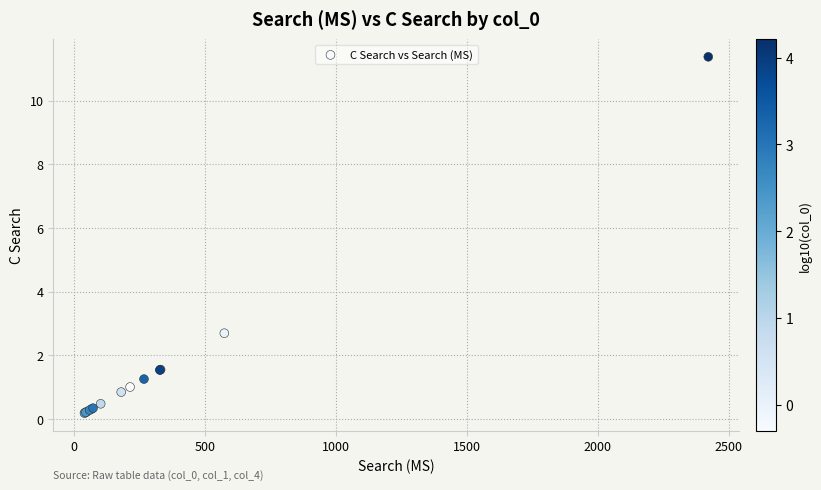

What Y value in the scatter plot is closest to 5?

2.7